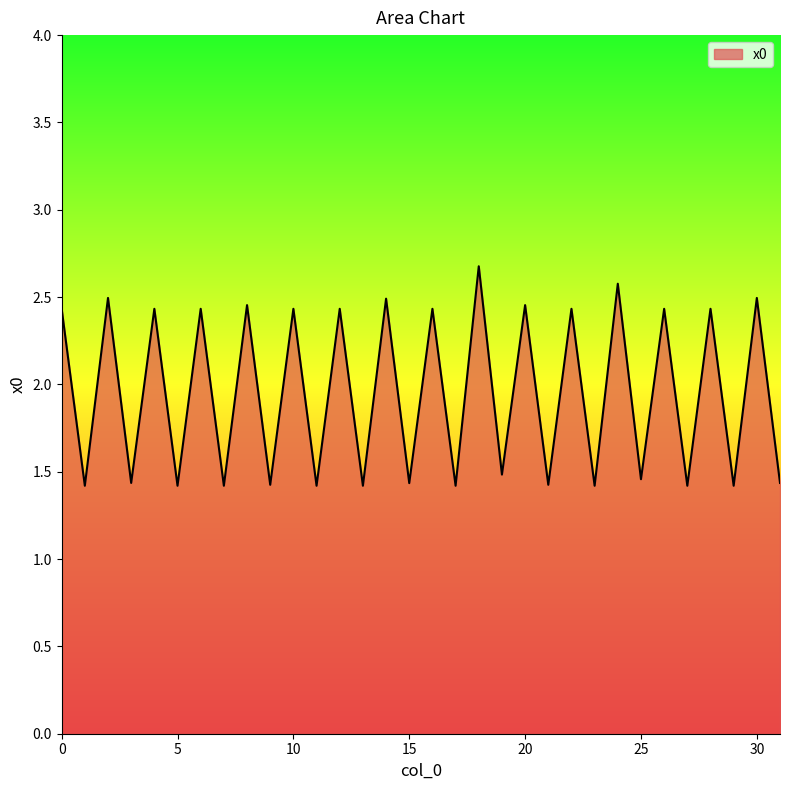

What is the greatest value displayed?

2.7